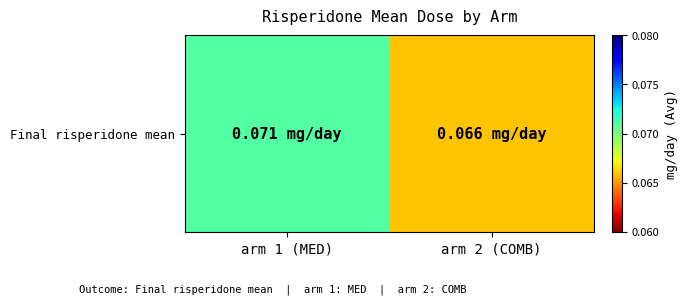

Reading right to left, what are all the values shown in this chart?

0.1	0.1